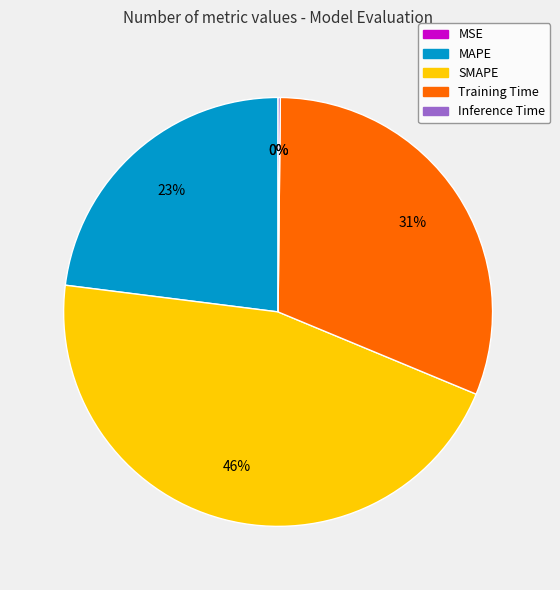

Is there any slice that represents more than half of the pie?

No